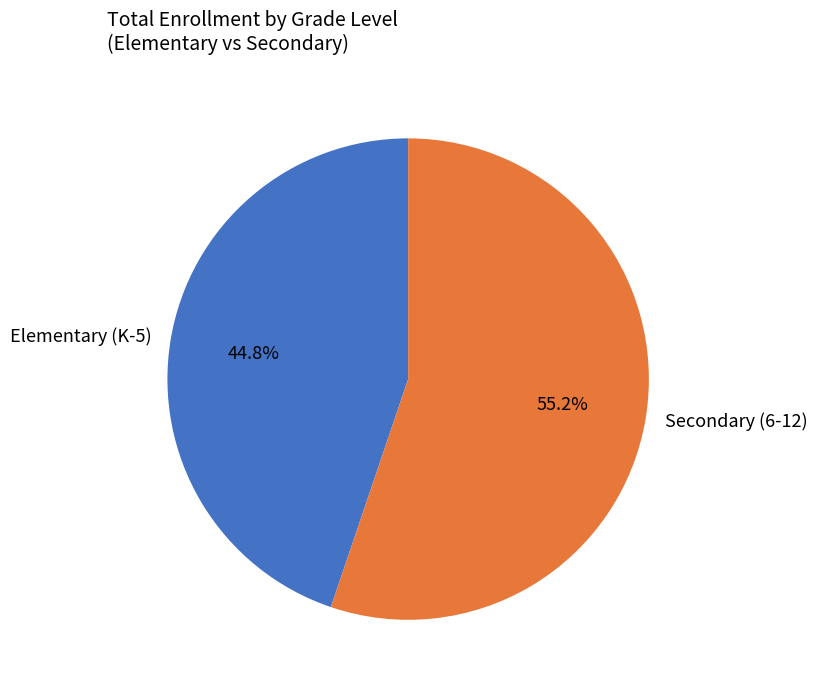

Does Secondary (6-12) account for over 50% of the chart?

Yes